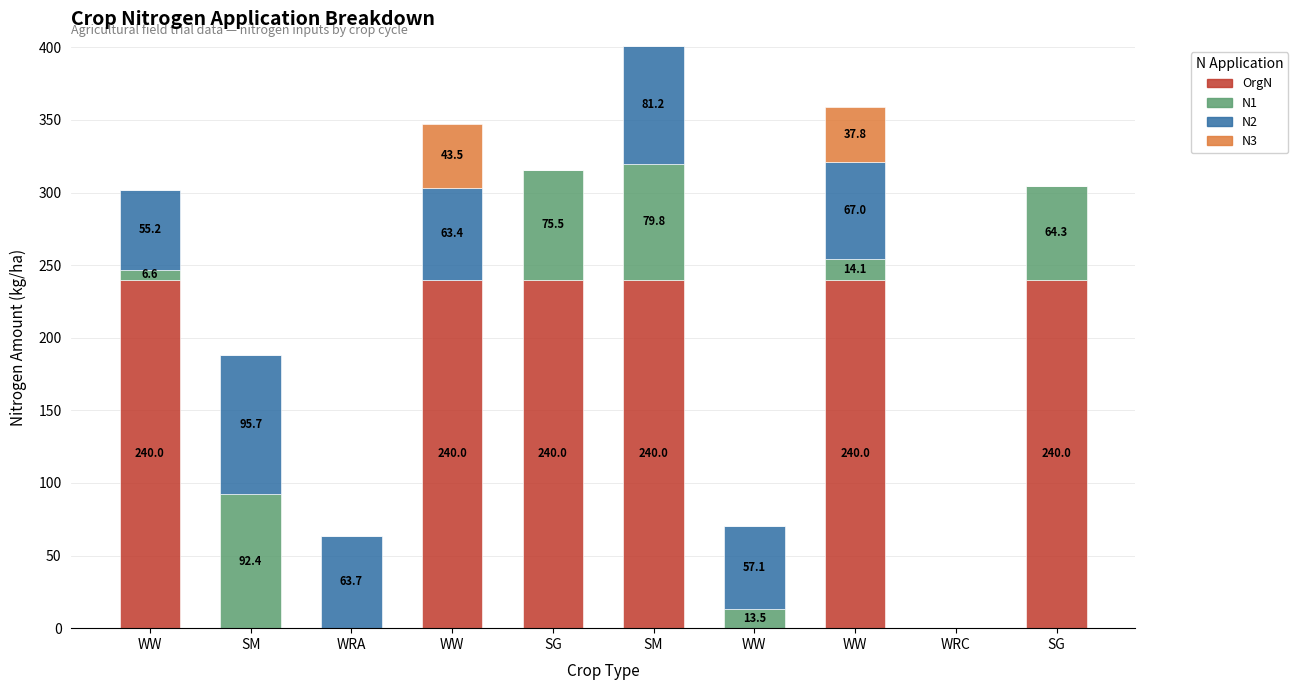

Are the bars grouped side by side (vs. stacked)?

No